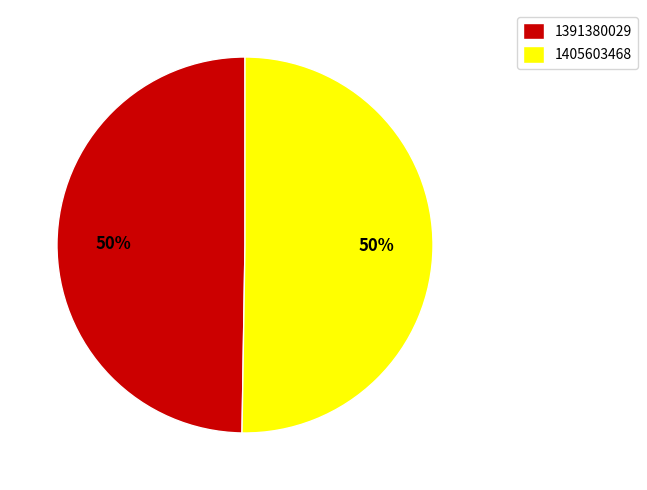

What is the majority slice?

1405603468